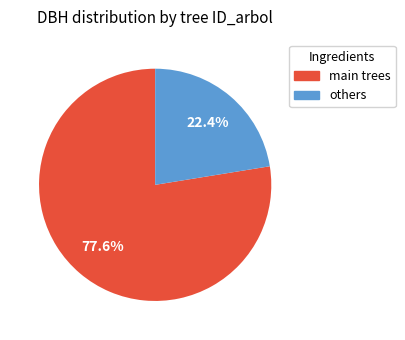

Which slice is the largest?

main trees